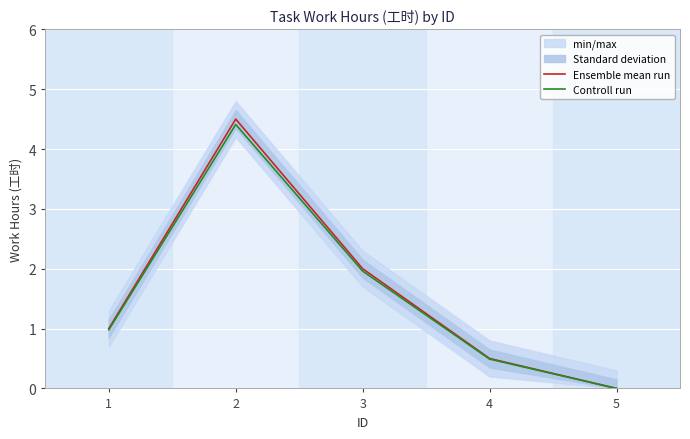

Between 2 and 5, which series saw the biggest shift?

Ensemble mean run